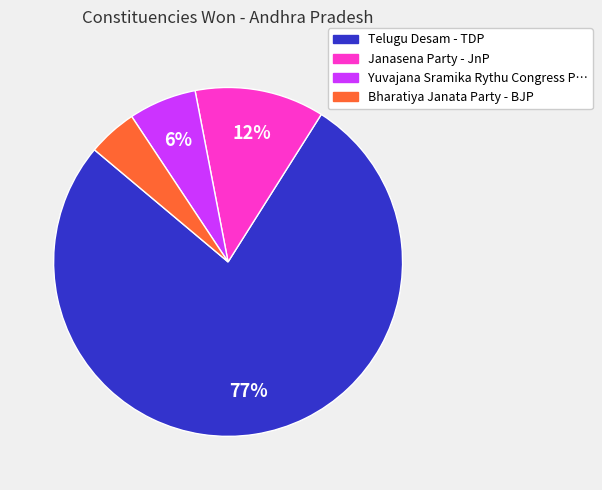

Is there a majority slice in this chart?

Yes